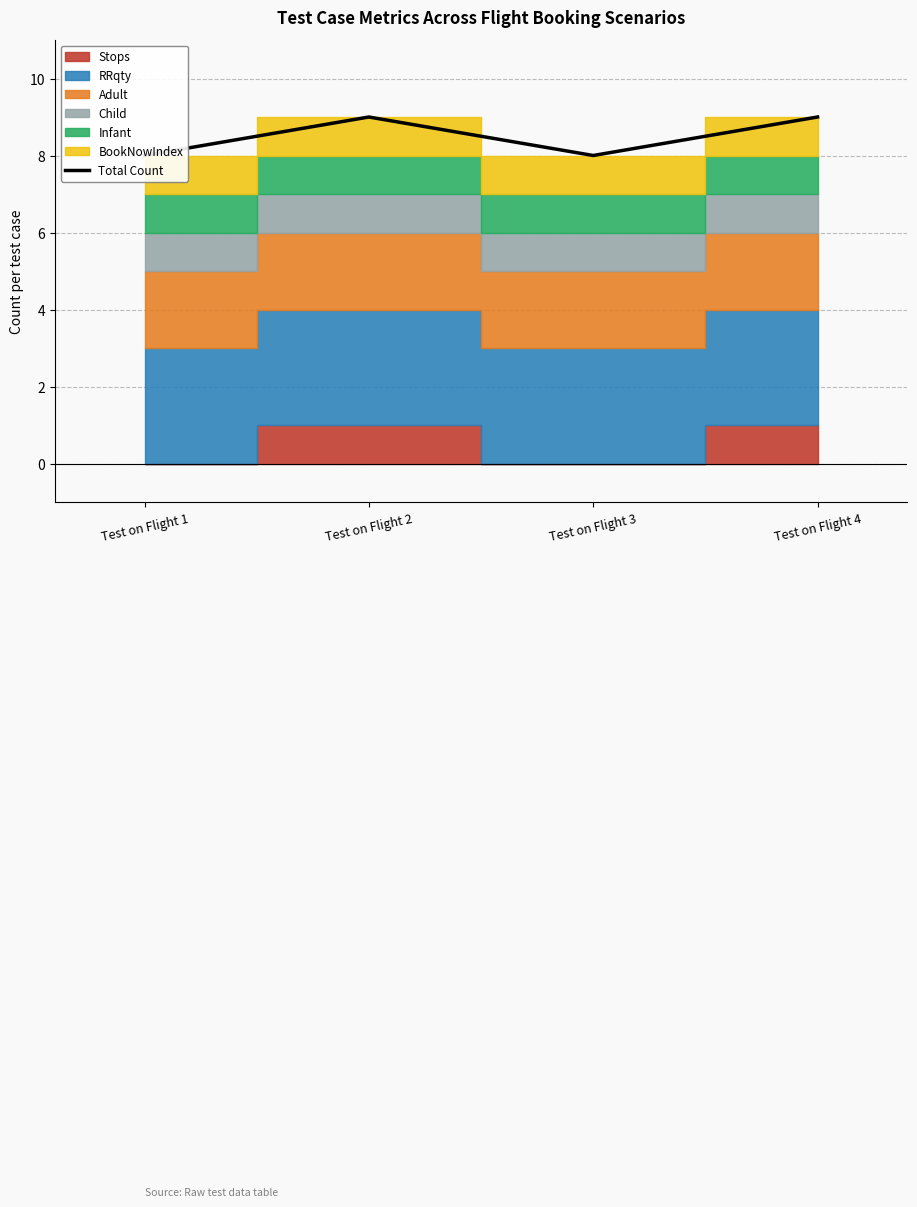

List the labels in order of value, smallest first.

Test on Flight 1, Test on Flight 3, Test on Flight 2, Test on Flight 4